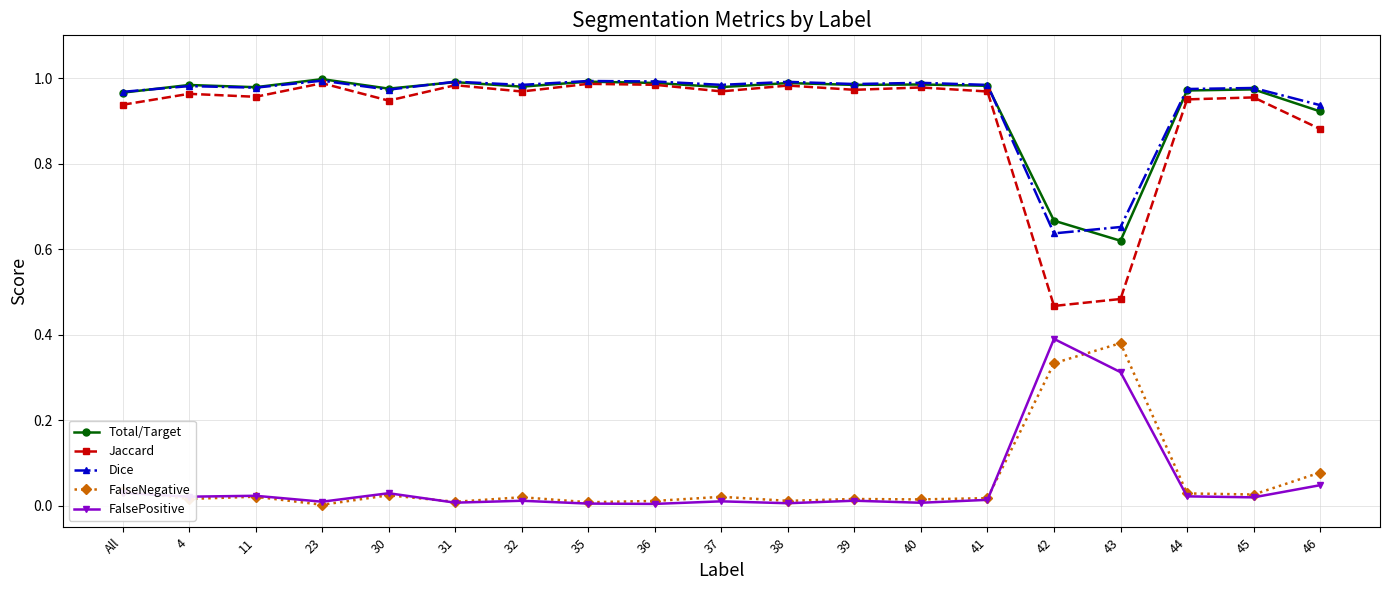

Which series has the widest spread of values?

Jaccard